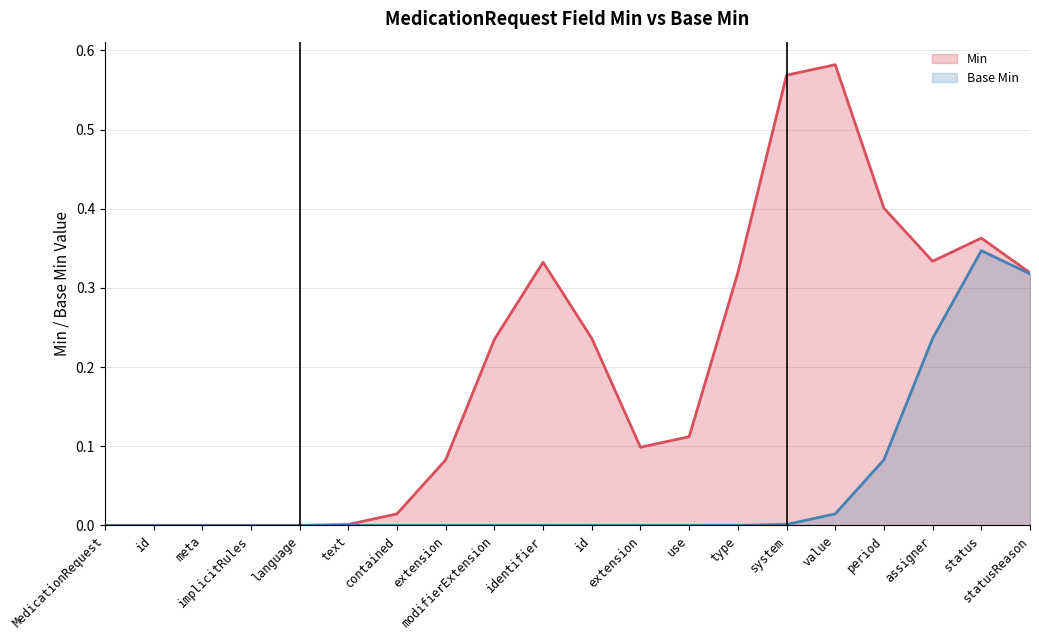

Which series changed the most between MedicationRequest.contained and MedicationRequest.extension?

Min